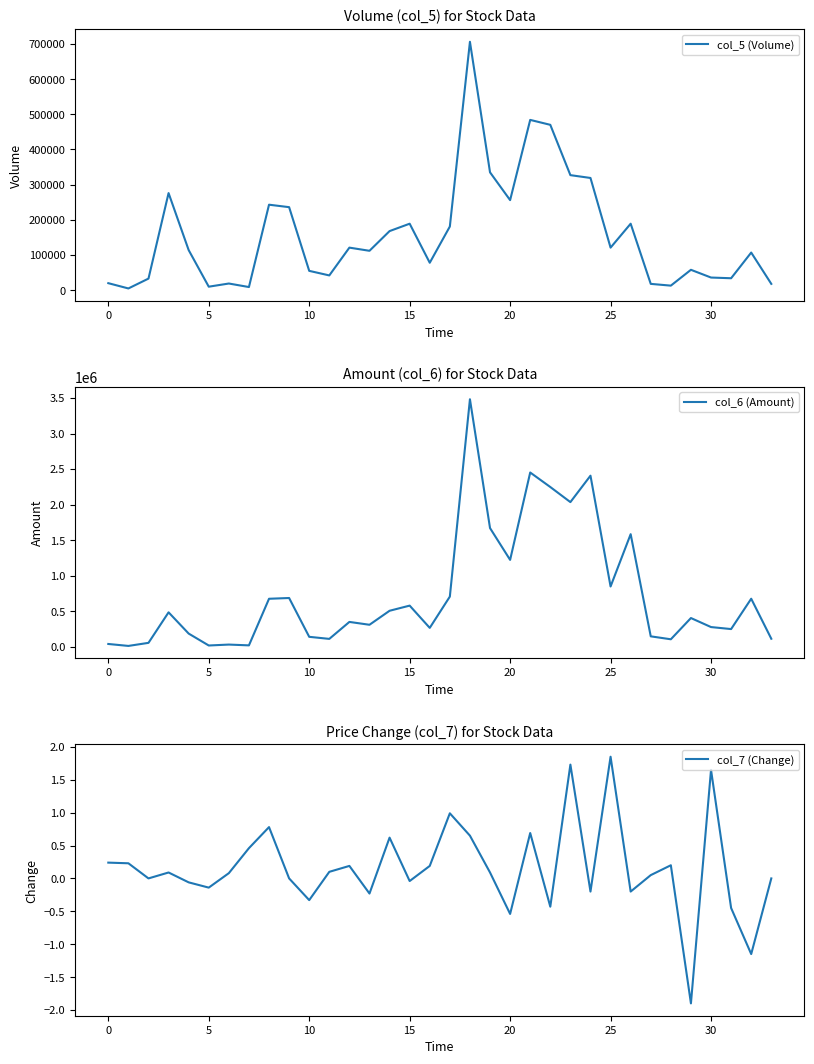

What is the minimum value for col_7 (Change)?

-1.9